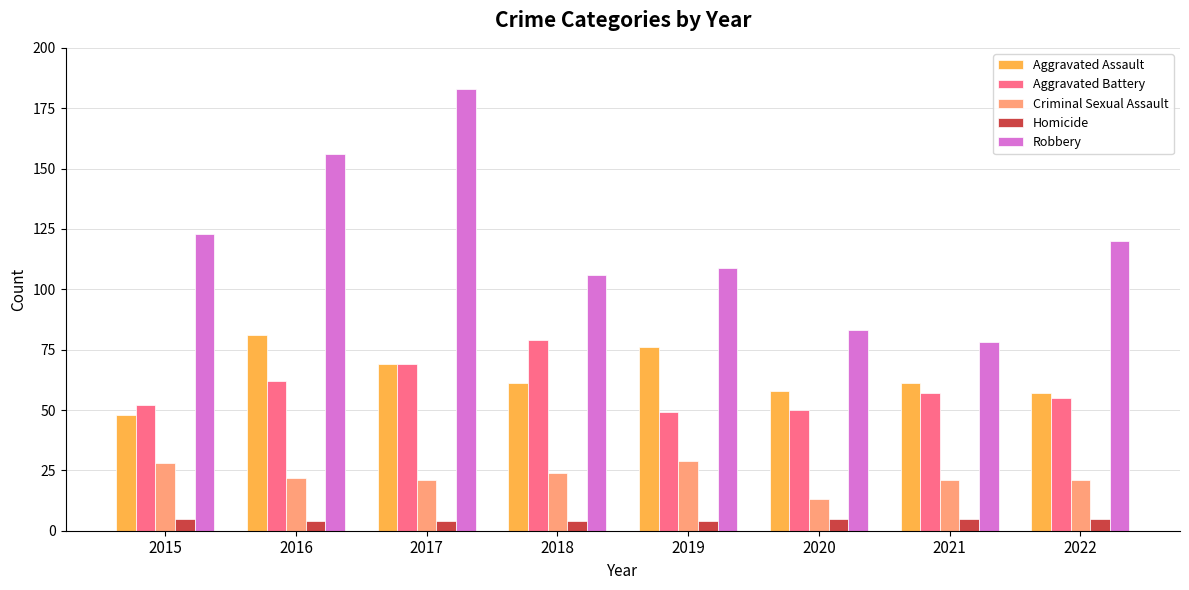

At how many categories does at least one series exceed 50?

8